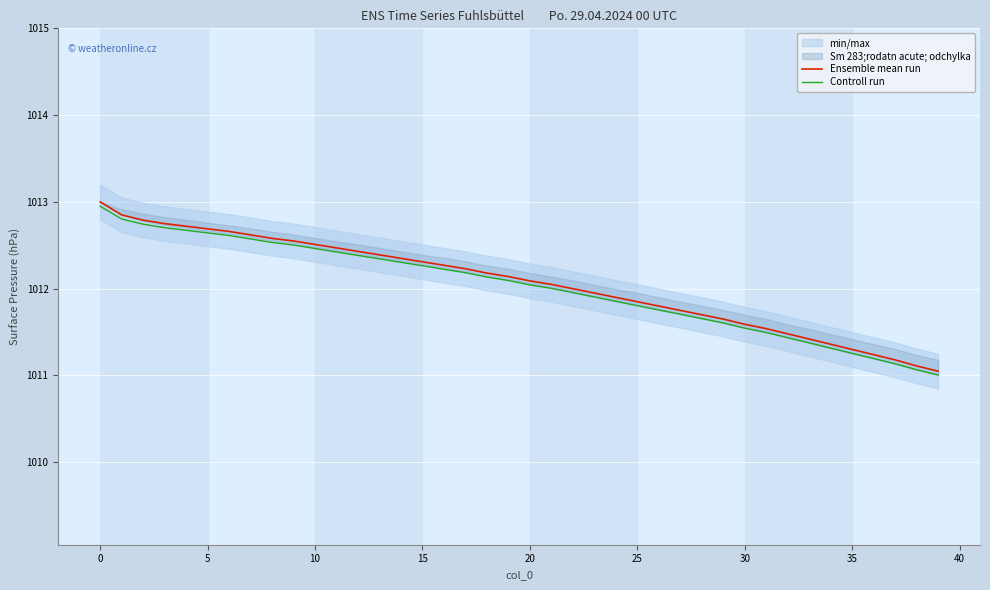

Is it true that Ensemble mean run equals 1012.2 at 17?

True